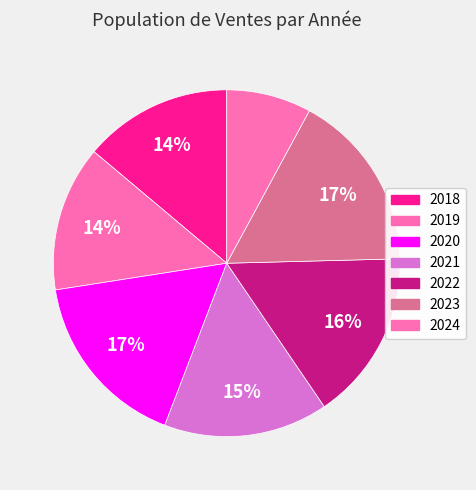

How many slices are in this pie chart?

7